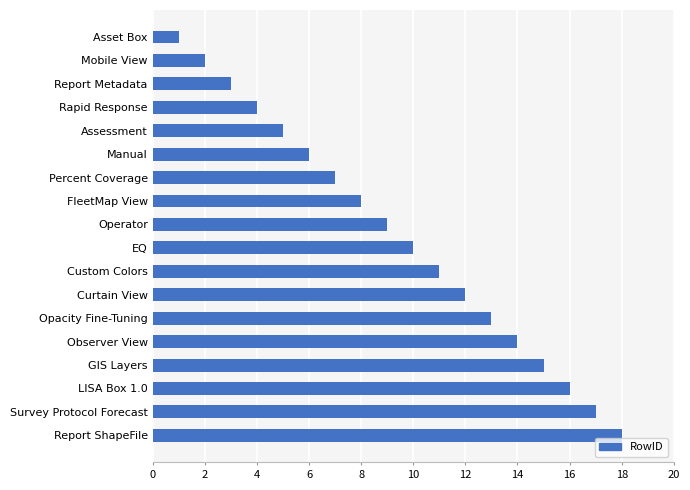

Rank the categories by value from lowest to highest.

Asset Box, Mobile View, Report Metadata, Rapid Response, Assessment, Manual, Percent Coverage, FleetMap View, Operator, EQ, Custom Colors, Curtain View, Opacity Fine-Tuning, Observer View, GIS Layers, LISA Box 1.0, Survey Protocol Forecast, Report ShapeFile